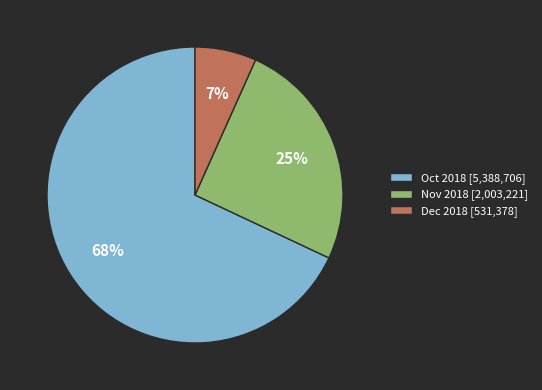

To the nearest percent, what is the difference between the Nov 2018 [2,003,221] and Oct 2018 [5,388,706] slice percentages?

43%